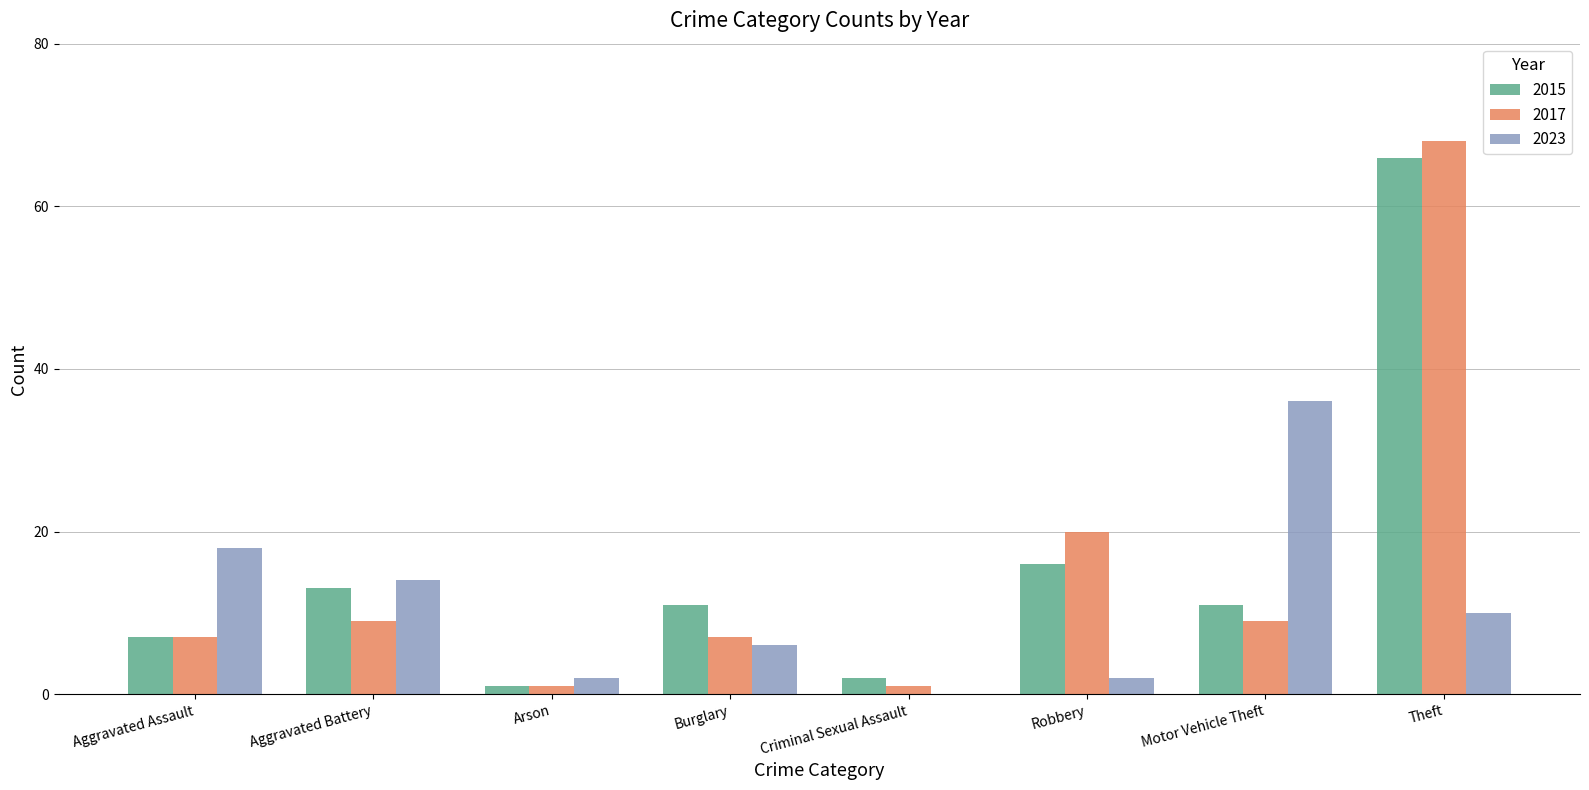

What is the sum of all 2015 values?

127